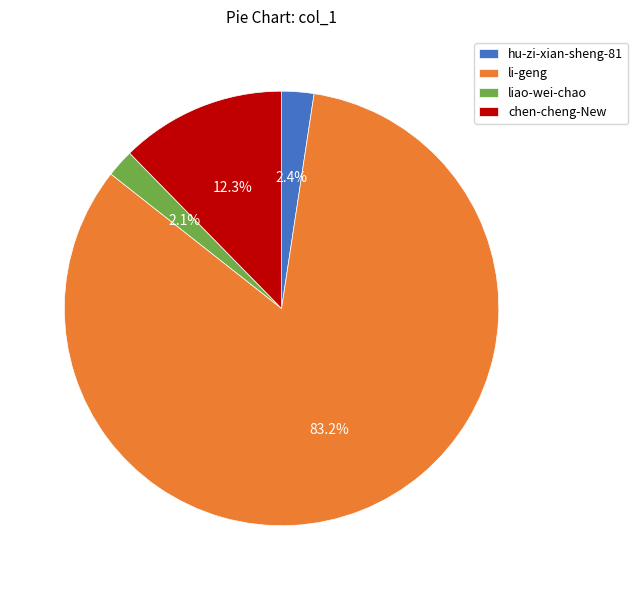

Which has a higher value, liao-wei-chao or chen-cheng-New?

chen-cheng-New